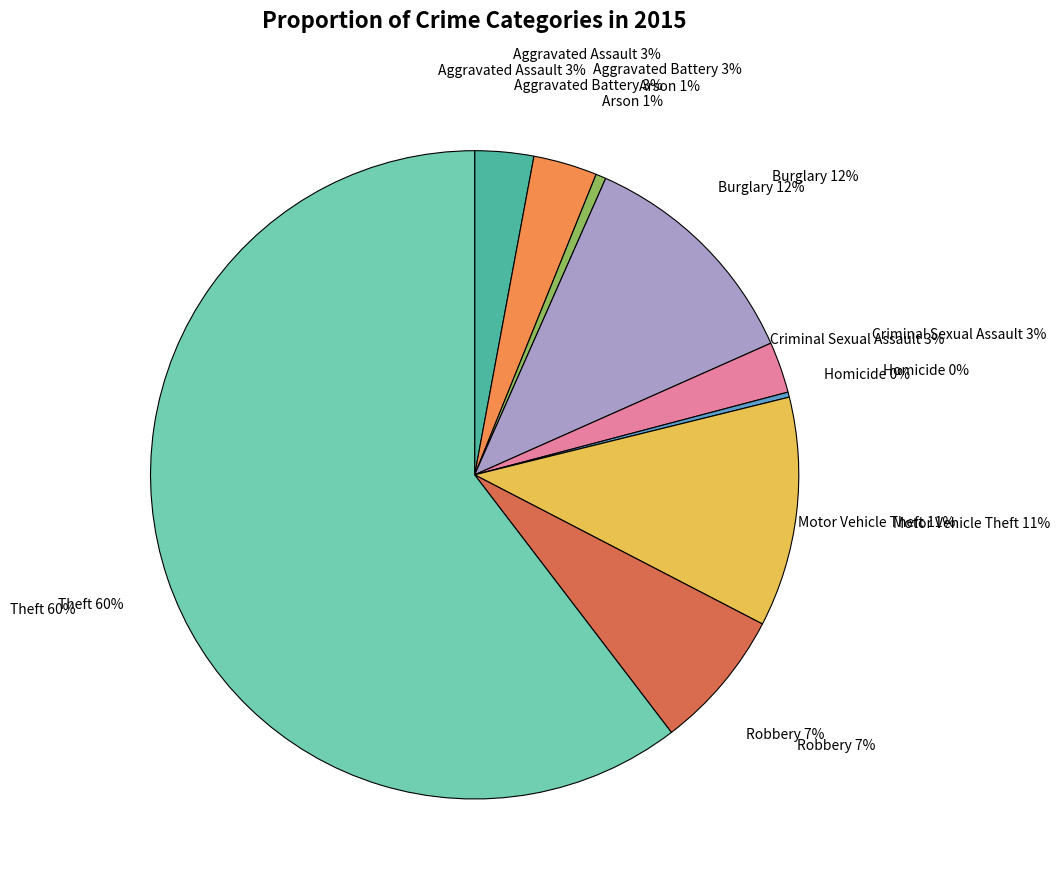

What is the smallest slice in the pie chart?

Homicide